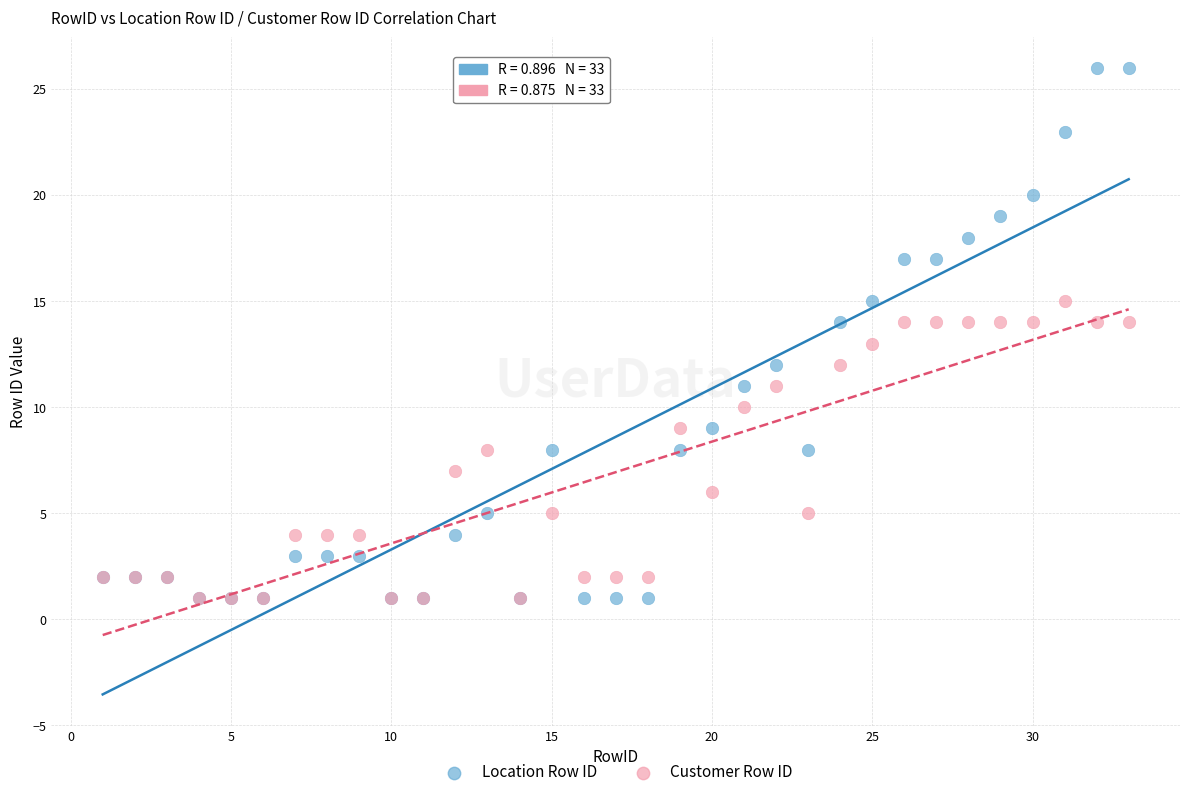

Which series has the largest Y range (max minus min)?

Location Row ID